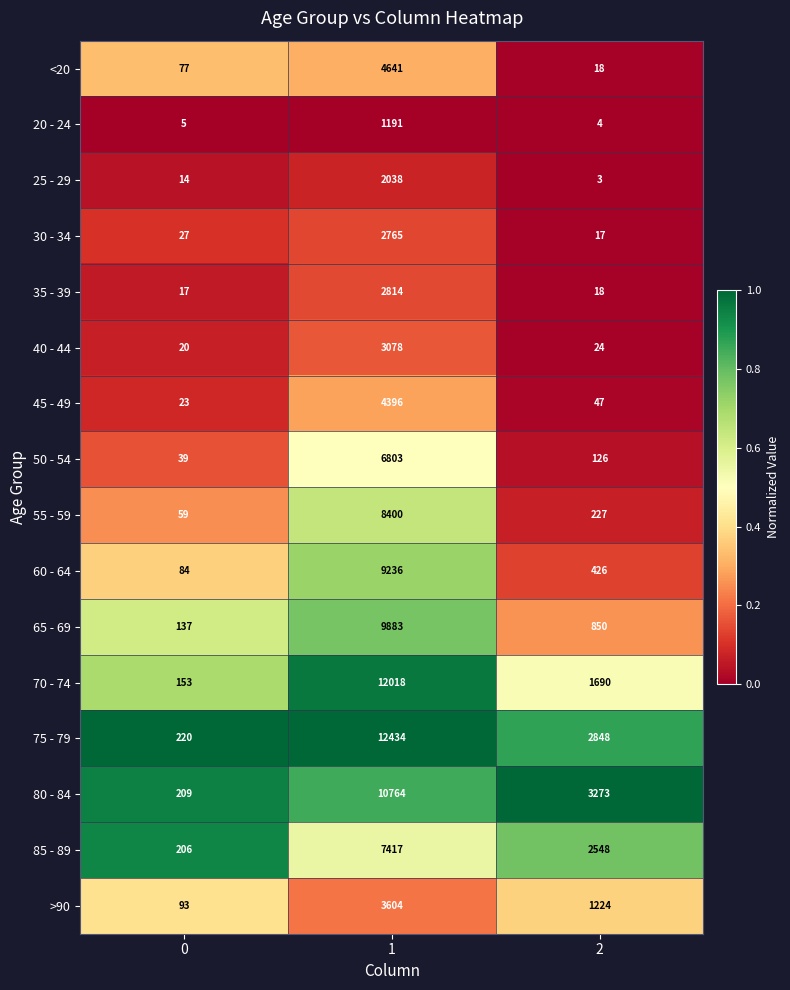

What is the average value of the 35 - 39 series?

950